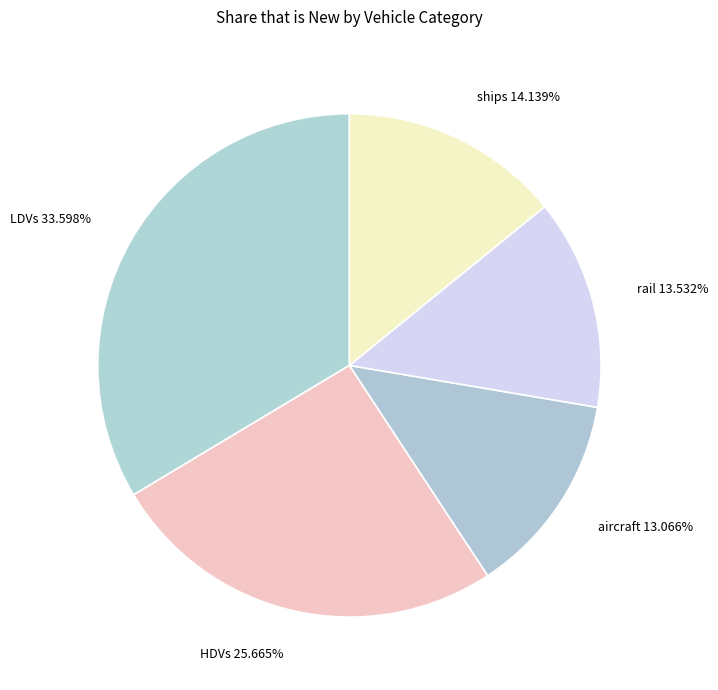

True or false: LDVs accounts for 34% of the total.

True